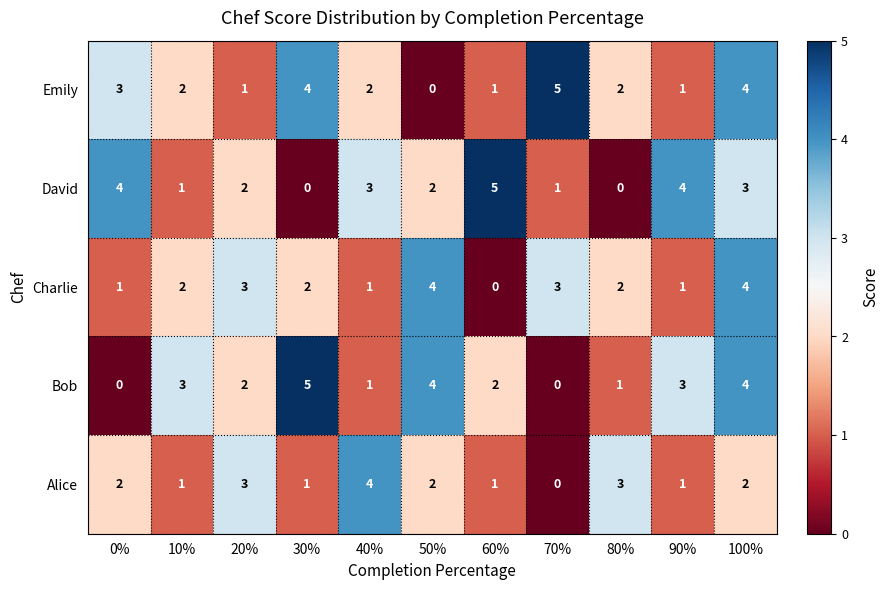

Count the Alice values in the range 1 to 3.

9